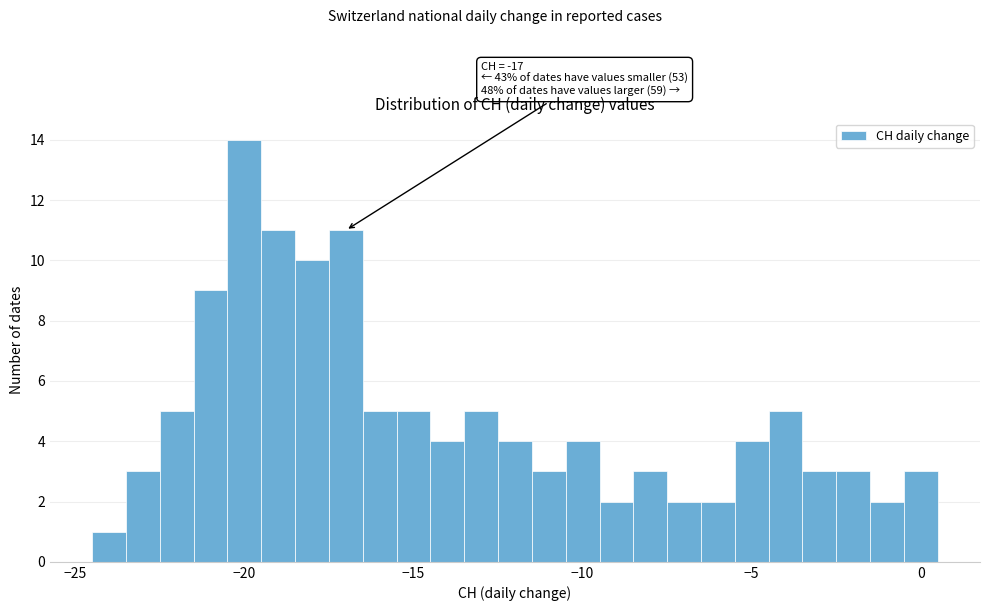

Read against the x-axis, roughly where is the centre of the tallest bar?

-20.0